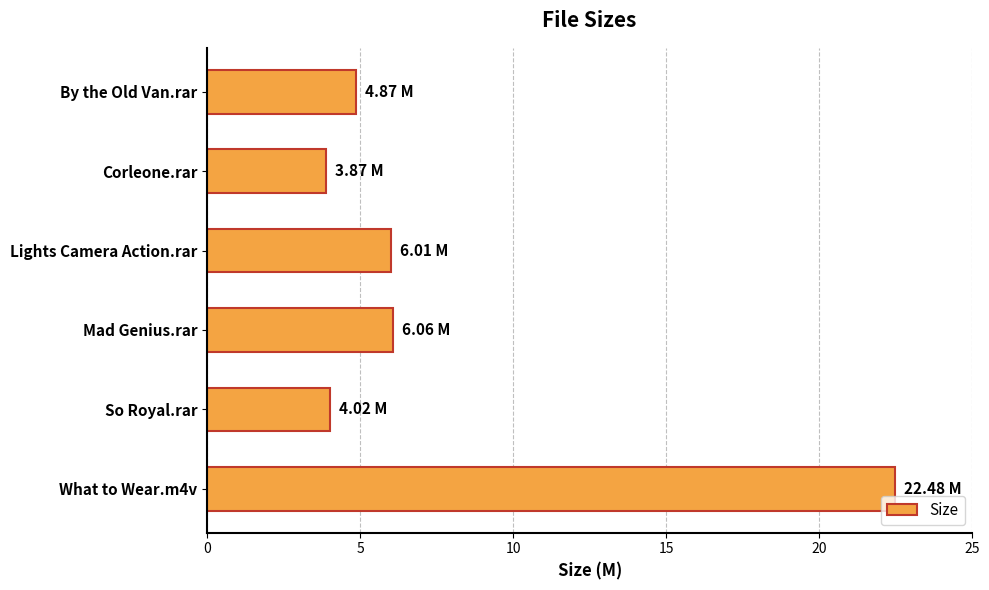

What is the smallest value displayed?

3.9